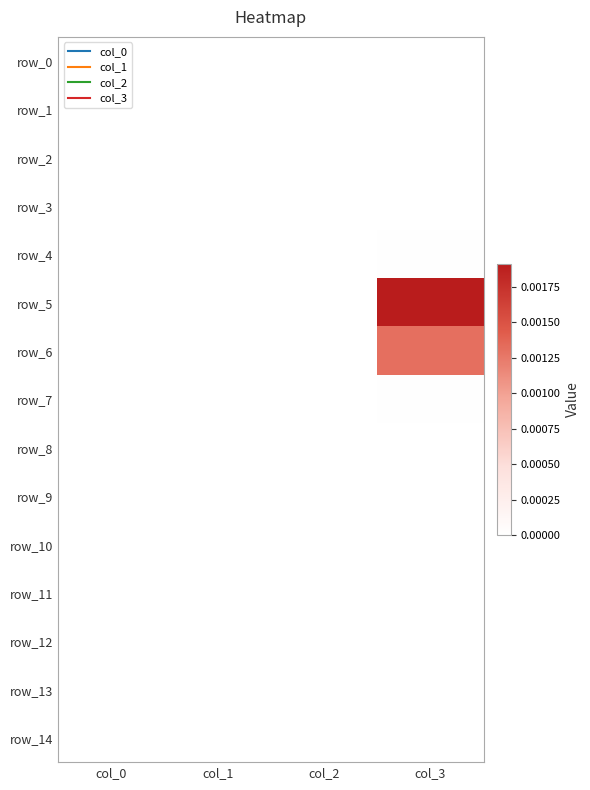

At which label does row_13 reach its minimum?

col_0